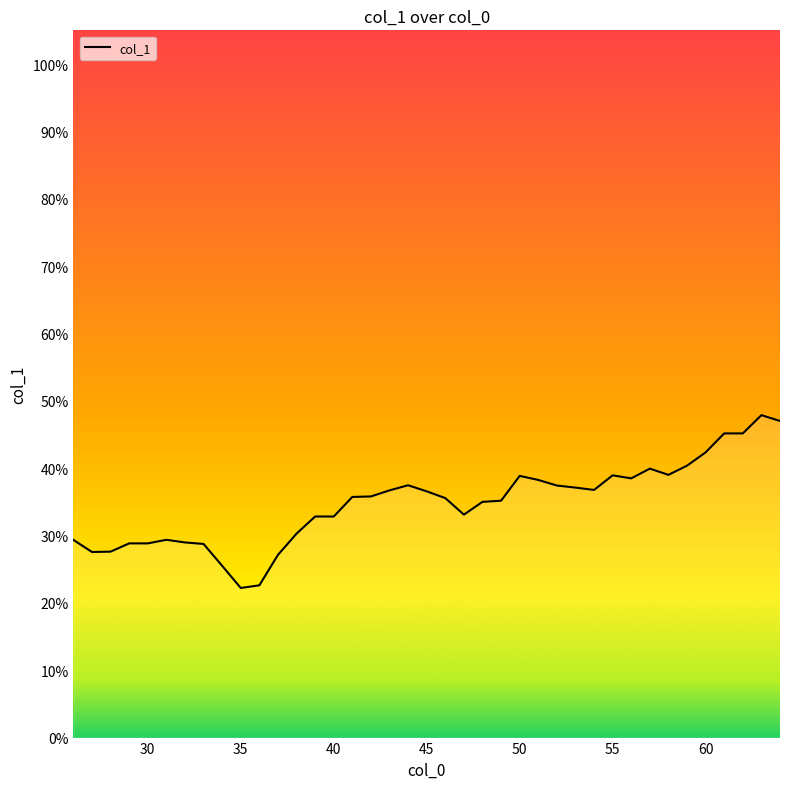

What is the greatest value displayed?

47.9